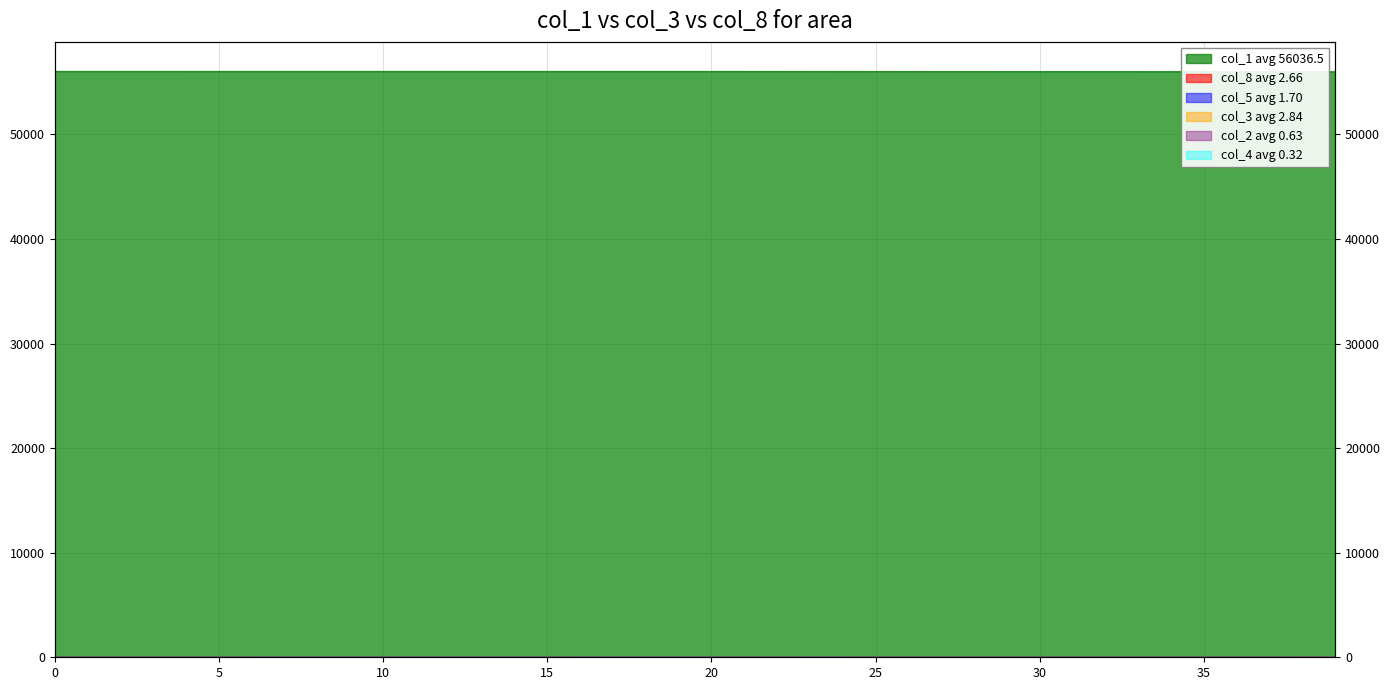

Between which two adjacent categories do col_8 and col_4 first intersect?

10 and 15